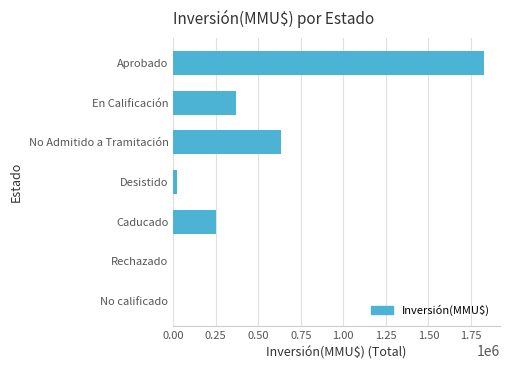

Reading top to bottom, transcribe all the data shown in this chart.

Aprobado=1829940	En Calificación=368000	No Admitido a Tramitación=633000	Desistido=19903	Caducado=250000	Rechazado=300	No calificado=300